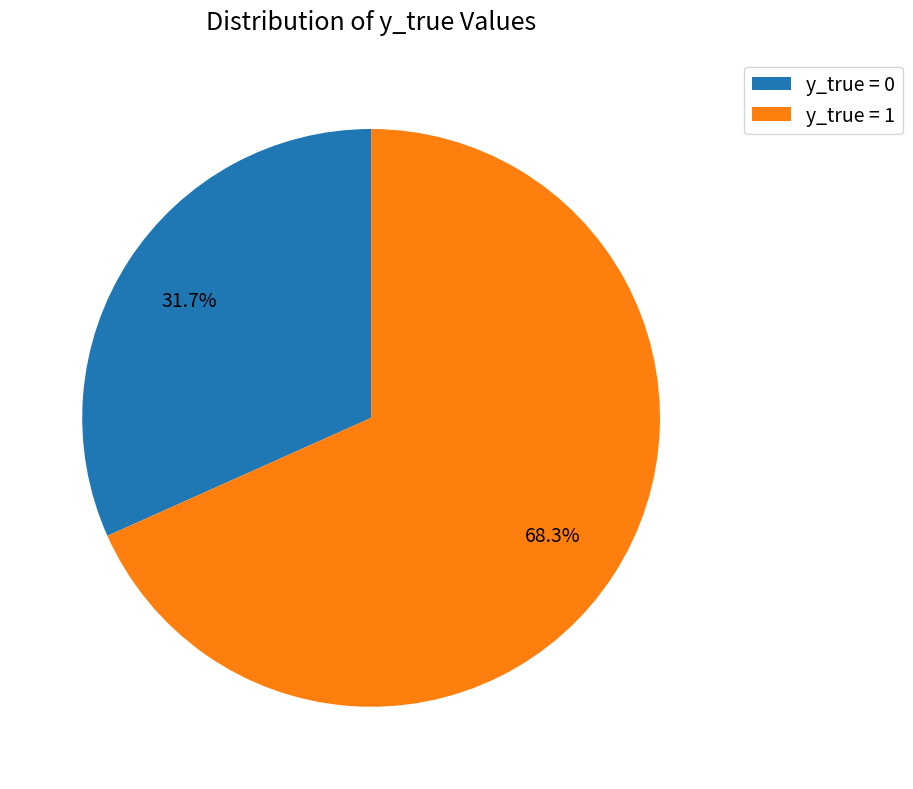

What is the smallest slice in the pie chart?

y_true = 0